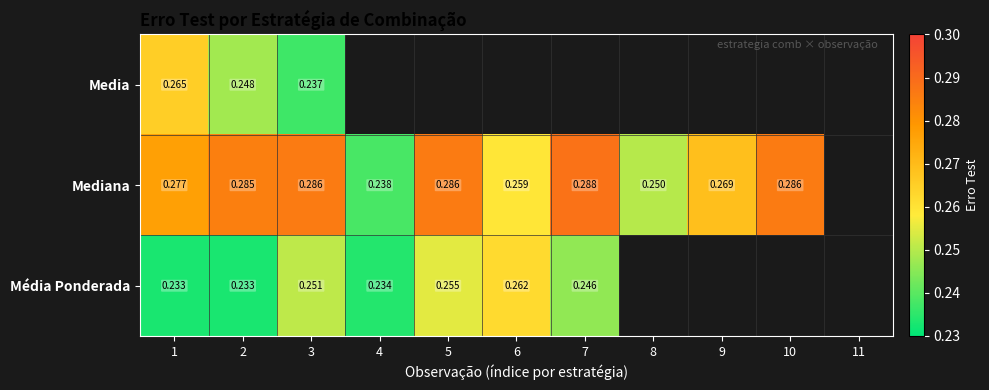

What is the greatest value displayed?

0.3